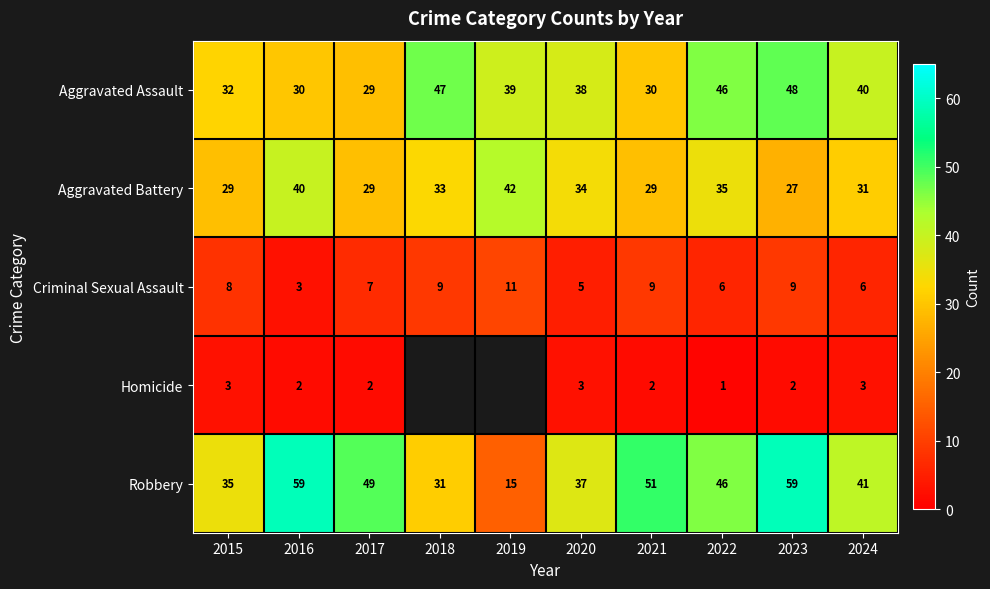

Is the value of Robbery at 2022 greater than the value of Homicide at 2022?

Yes